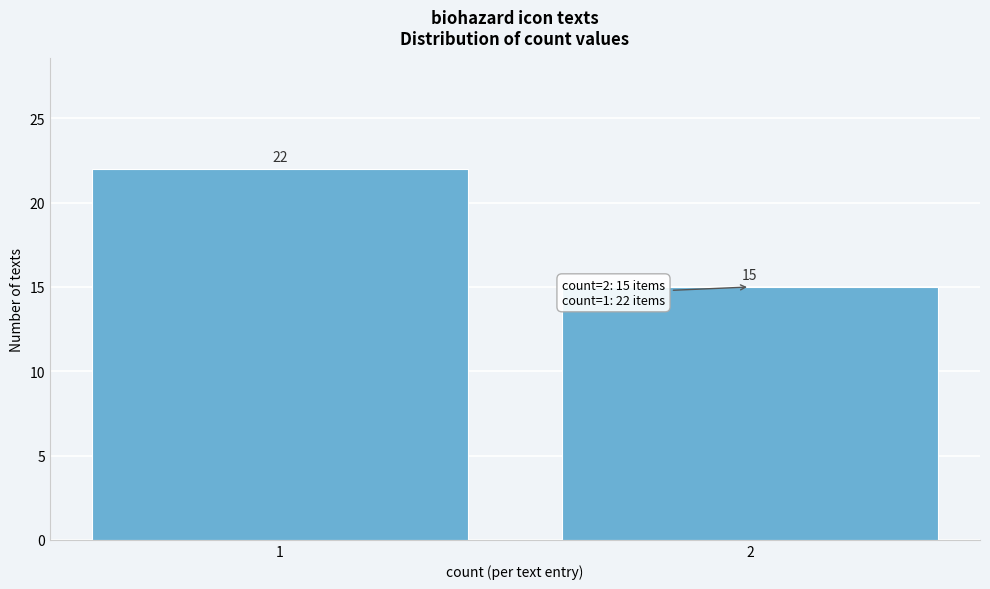

Reading right to left, transcribe all the data shown in this chart.

2=15	1=22